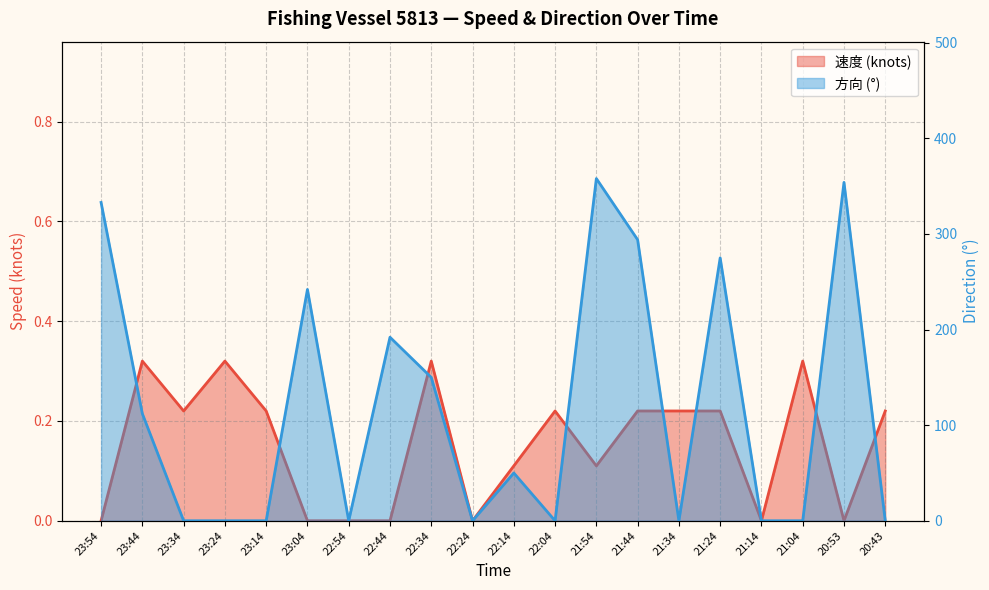

Count the number of categories in the chart.

20